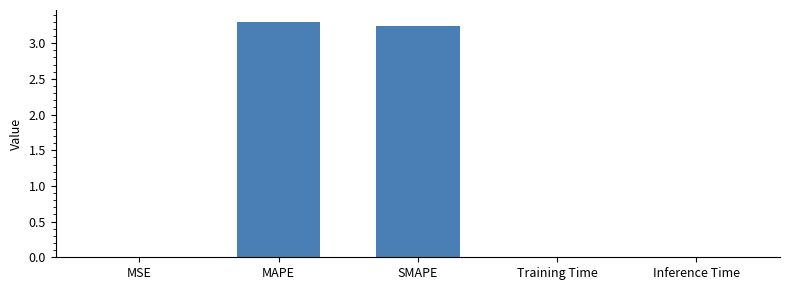

Read the value at MAPE.

3.3